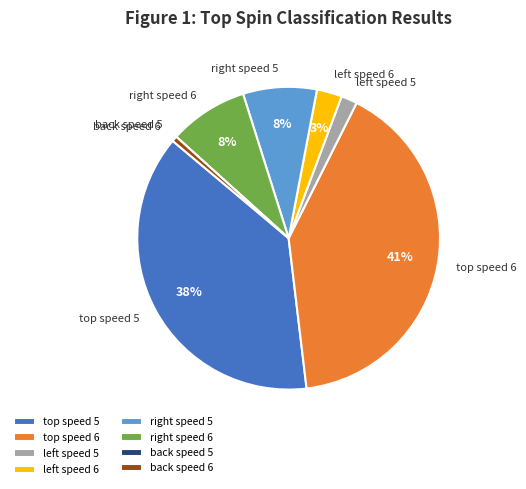

Does any single category account for the majority?

No